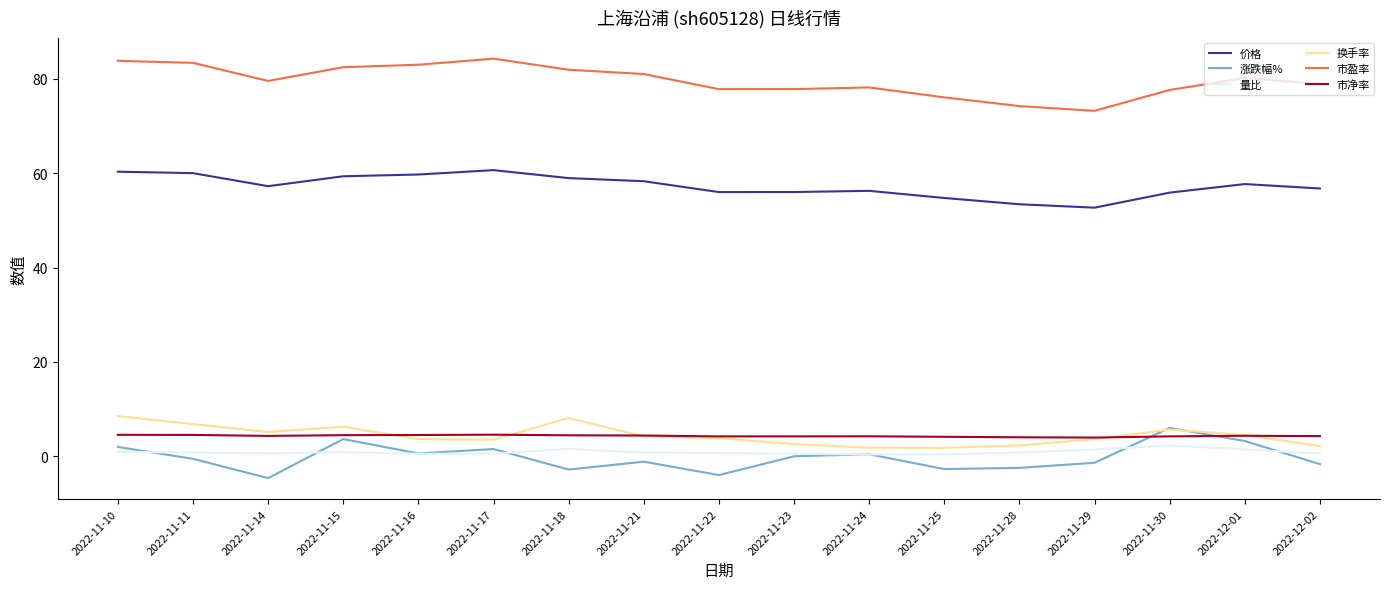

At which category does 涨跌幅% reach its first local valley?

2022-11-14